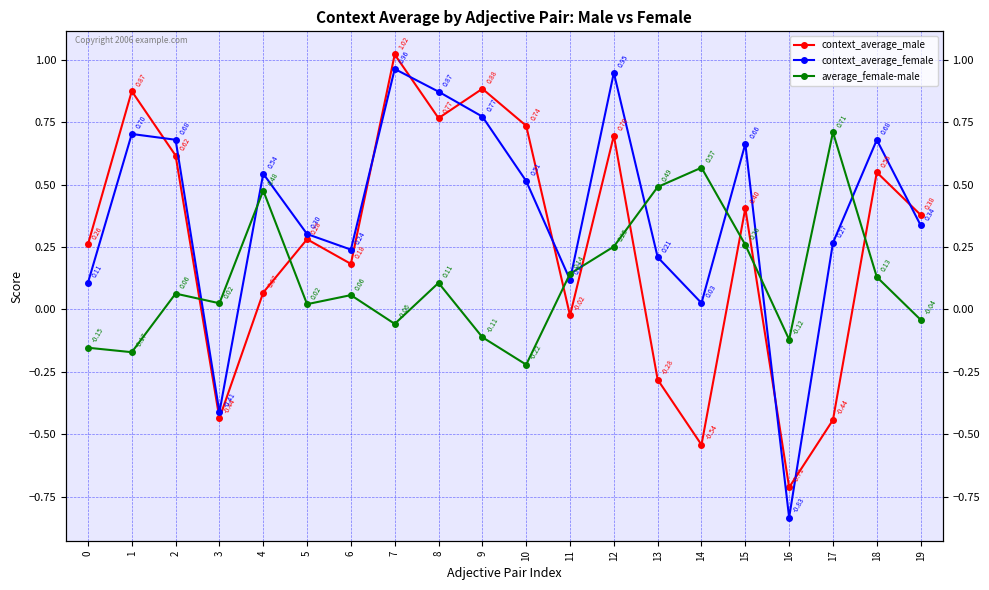

Reading left to right, list all the values displayed in this chart.

context_average_male: 0=0.3	1=0.9	2=0.6	3=-0.4	4=0.1	5=0.3	6=0.2	7=1.0	8=0.8	9=0.9	10=0.7	11=-0.0	12=0.7	13=-0.3	14=-0.5	15=0.4	16=-0.7	17=-0.4	18=0.5	19=0.4
context_average_female: 0=0.1	1=0.7	2=0.7	3=-0.4	4=0.5	5=0.3	6=0.2	7=1.0	8=0.9	9=0.8	10=0.5	11=0.1	12=0.9	13=0.2	14=0.0	15=0.7	16=-0.8	17=0.3	18=0.7	19=0.3
average_female-male: 0=-0.2	1=-0.2	2=0.1	3=0.0	4=0.5	5=0.0	6=0.1	7=-0.1	8=0.1	9=-0.1	10=-0.2	11=0.1	12=0.3	13=0.5	14=0.6	15=0.3	16=-0.1	17=0.7	18=0.1	19=-0.0